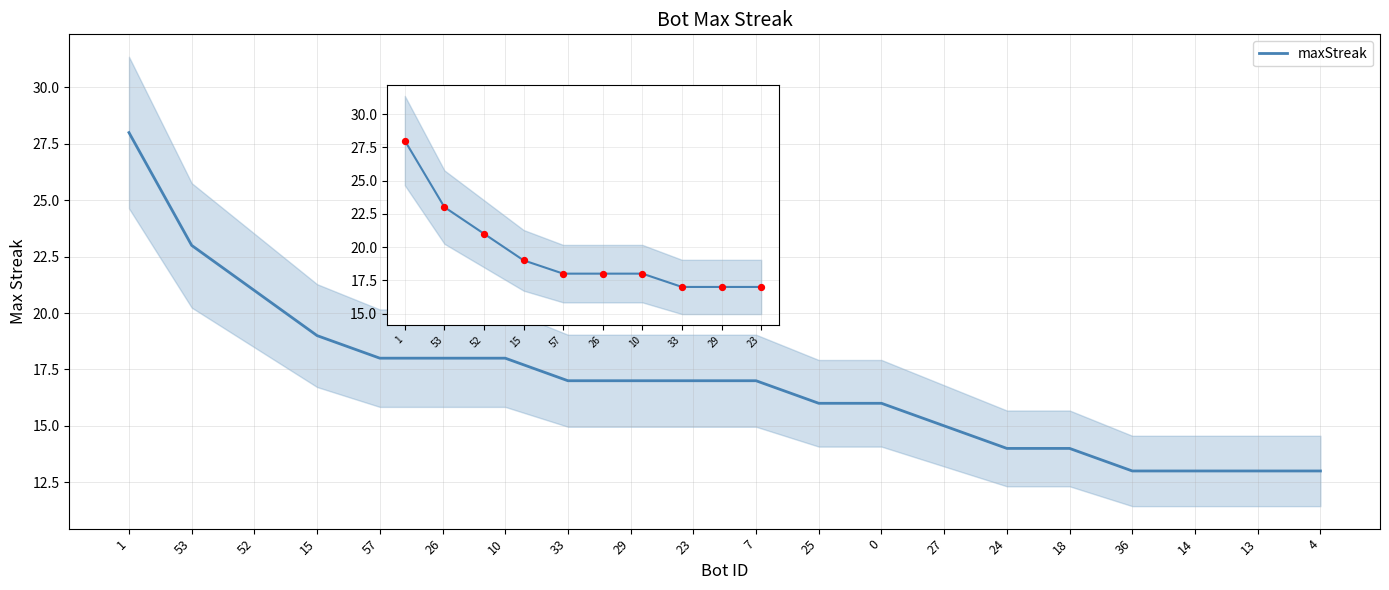

Which has a higher value, 1 or 15?

1